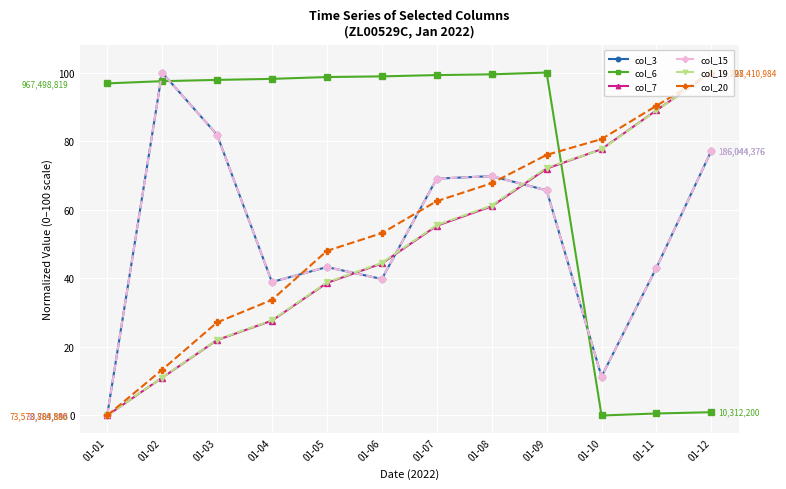

What value does the col_19 series have at 01-07?

55.5